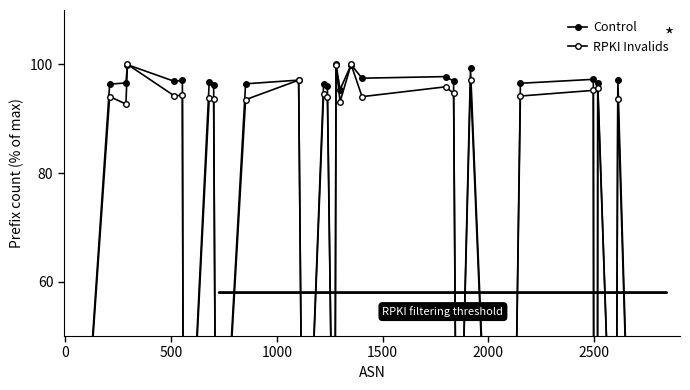

How many lines are shown in the chart?

2